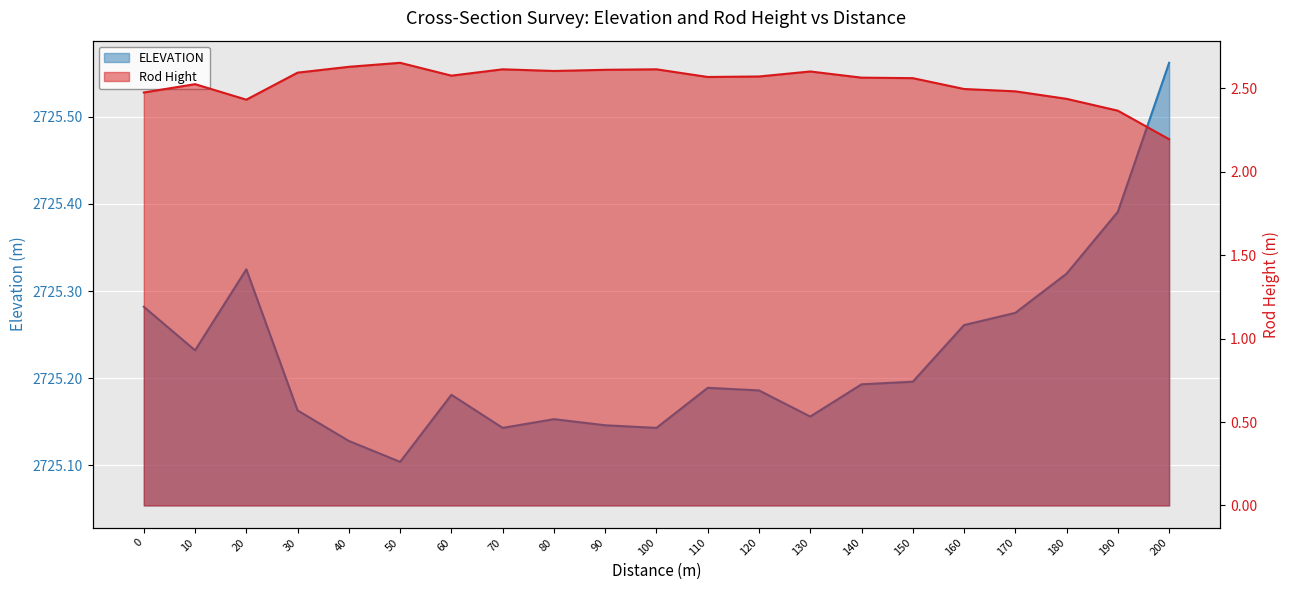

True or false: ELEVATION has more than 0 interior local peaks.

True